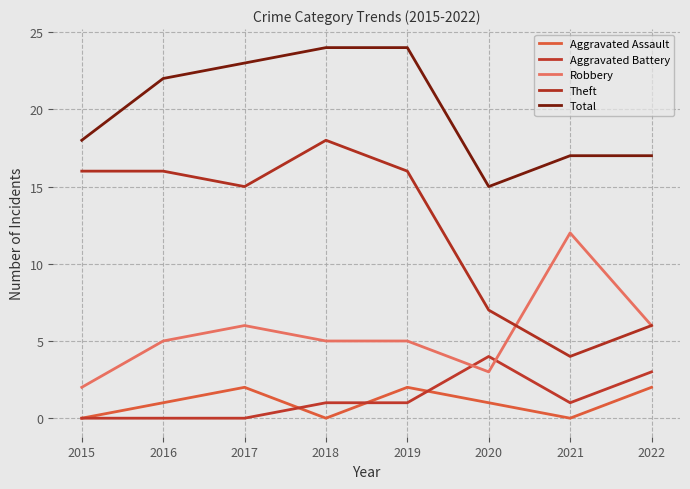

What is the difference between the maximum and minimum values in the Aggravated Assault series?

2